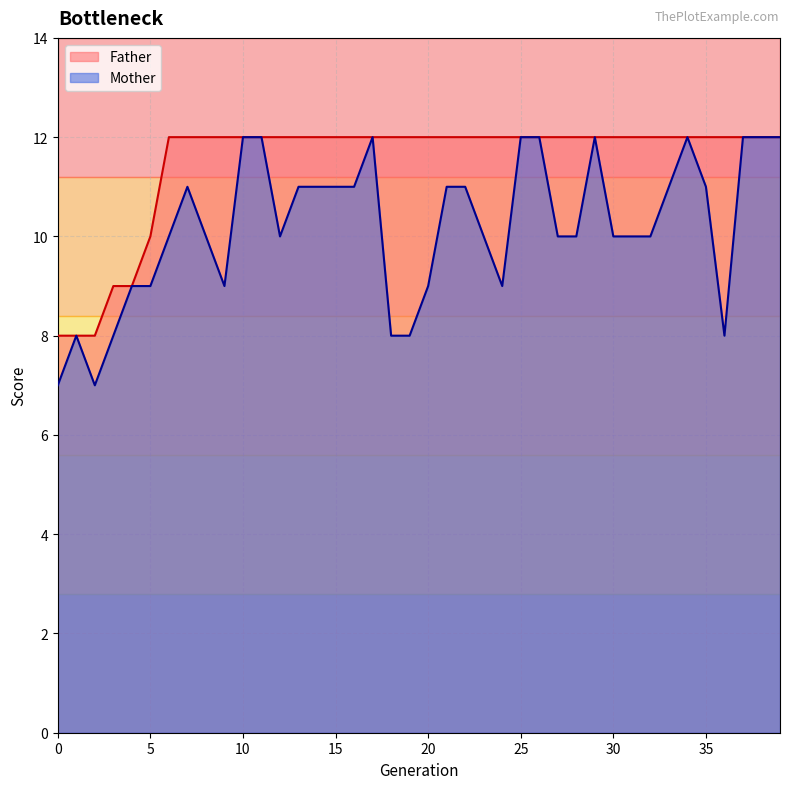

True or false: Father and Mother intersect in this chart.

False